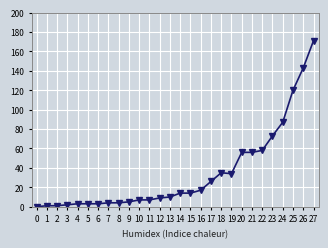

Is it true that the value at 21 is 56?

True